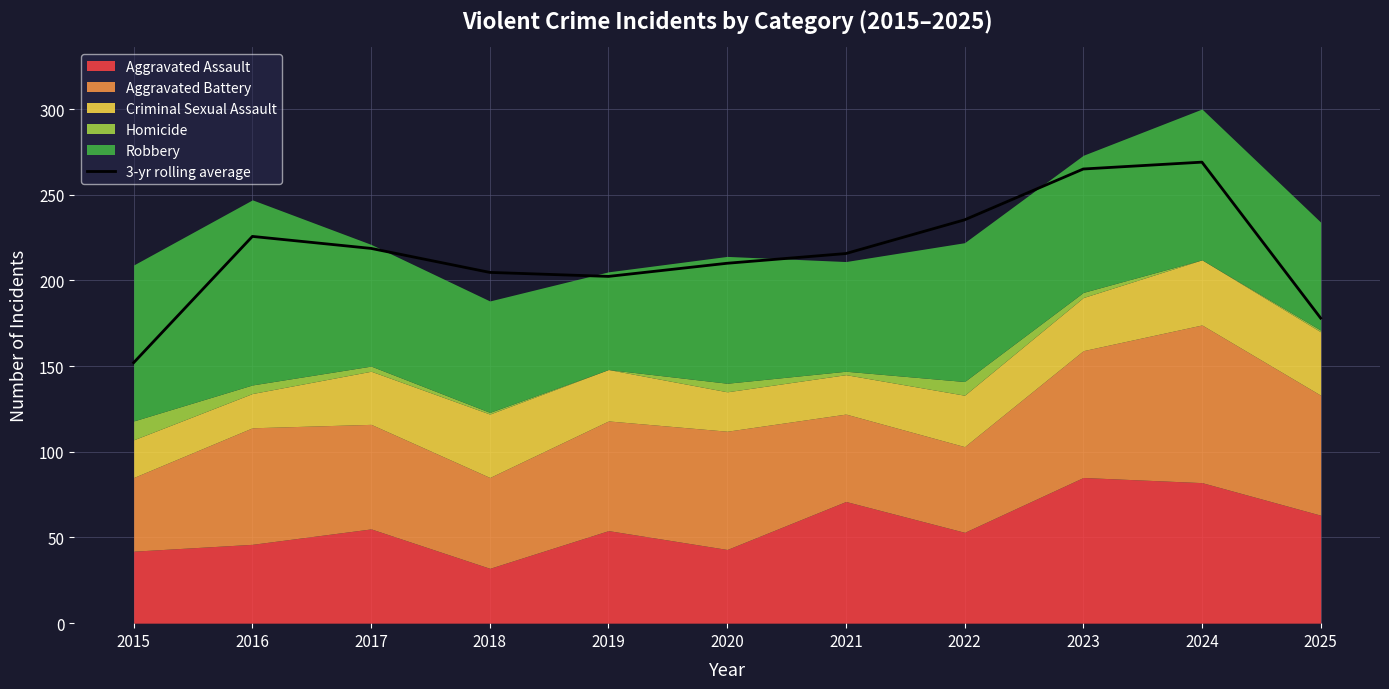

The chart shows a value of 70.1 at 2019. True or false?

False